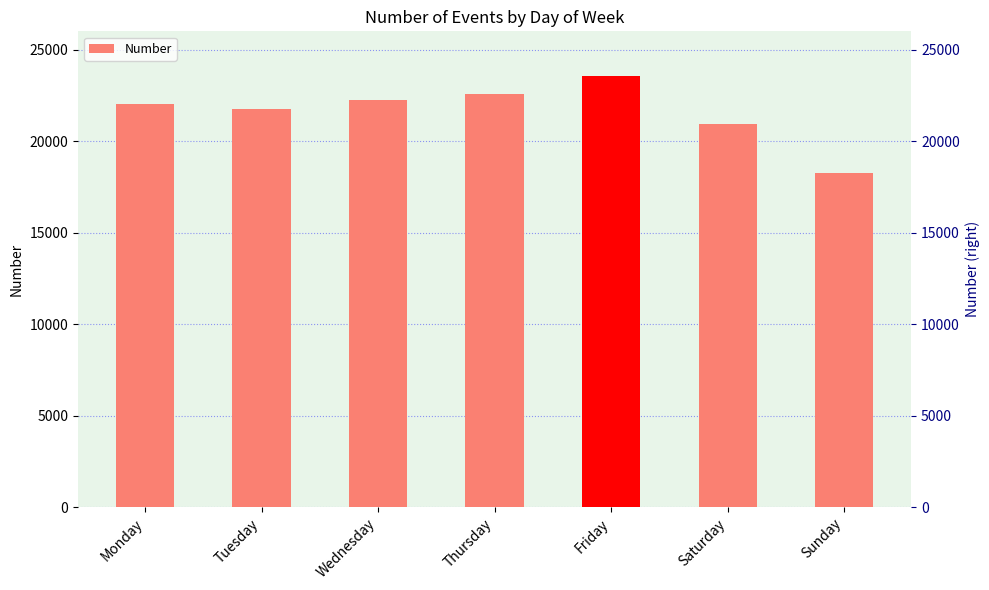

How many data points are less than 22035?

3